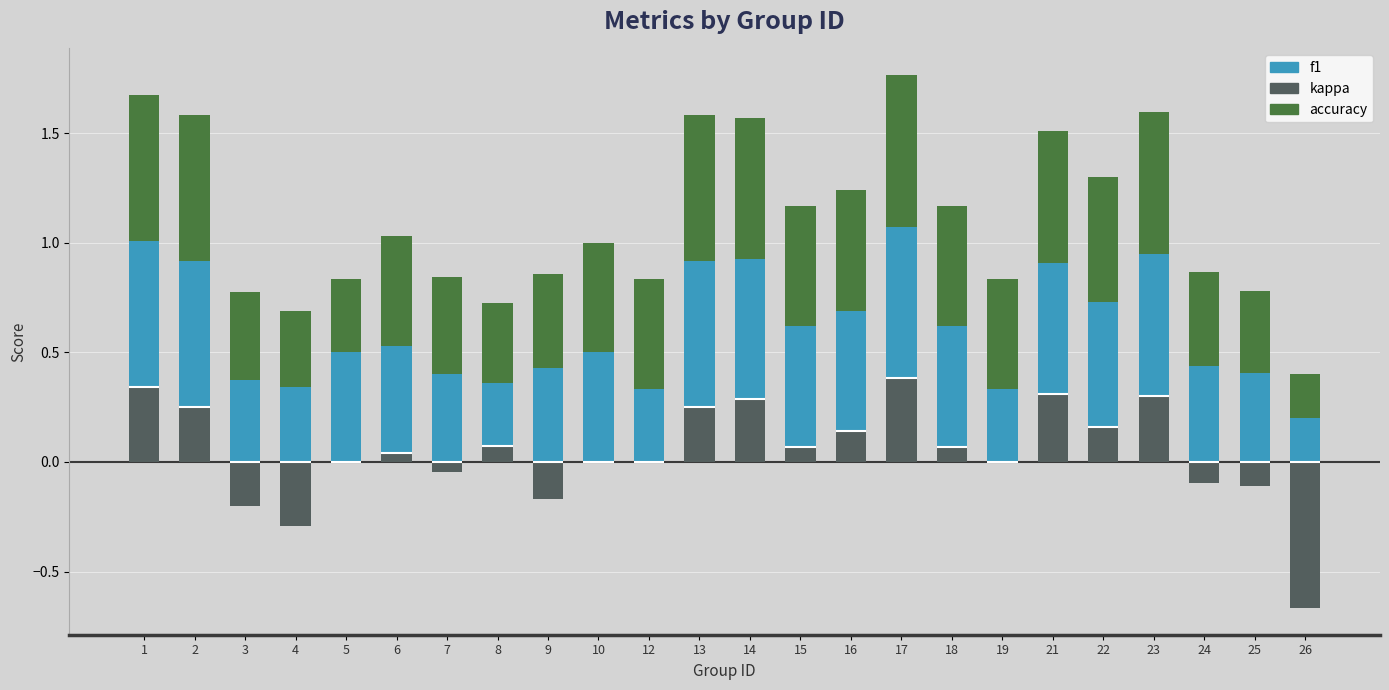

Reading left to right, list all the values displayed in this chart.

kappa: 1=0.3	2=0.2	3=-0.2	4=-0.3	5=0.0	6=0.0	7=-0.0	8=0.1	9=-0.2	10=0.0	12=0.0	13=0.2	14=0.3	15=0.1	16=0.1	17=0.4	18=0.1	19=0.0	21=0.3	22=0.2	23=0.3	24=-0.1	25=-0.1	26=-0.7
f1: 1=0.7	2=0.7	3=0.4	4=0.3	5=0.5	6=0.5	7=0.4	8=0.3	9=0.4	10=0.5	12=0.3	13=0.7	14=0.6	15=0.6	16=0.5	17=0.7	18=0.6	19=0.3	21=0.6	22=0.6	23=0.6	24=0.4	25=0.4	26=0.2
accuracy: 1=0.7	2=0.7	3=0.4	4=0.3	5=0.3	6=0.5	7=0.4	8=0.4	9=0.4	10=0.5	12=0.5	13=0.7	14=0.6	15=0.5	16=0.6	17=0.7	18=0.5	19=0.5	21=0.6	22=0.6	23=0.6	24=0.4	25=0.4	26=0.2